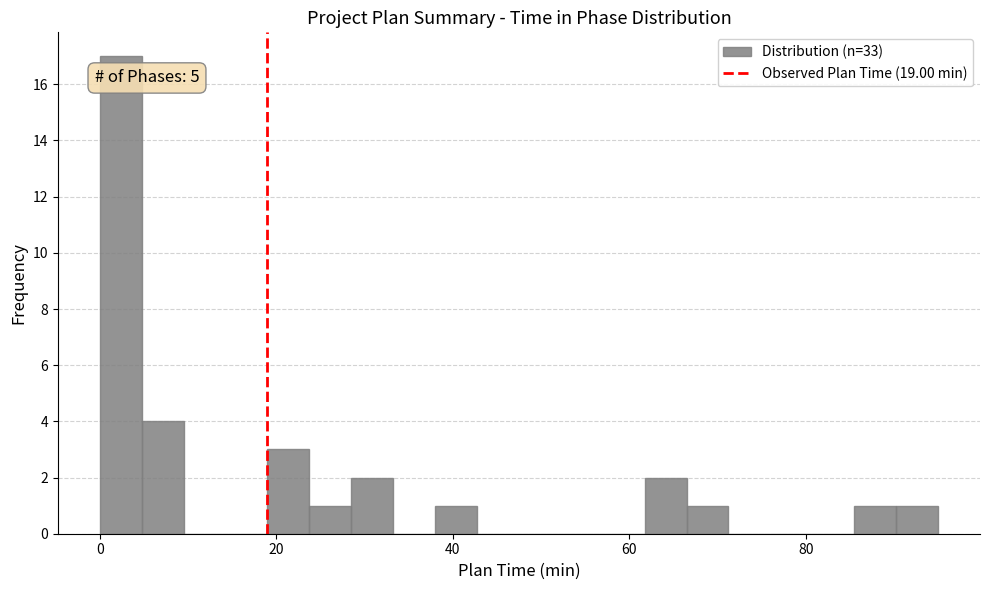

Around what value on the x-axis is the tallest bar? Give the approximate position of its centre, as read against the axis.

2